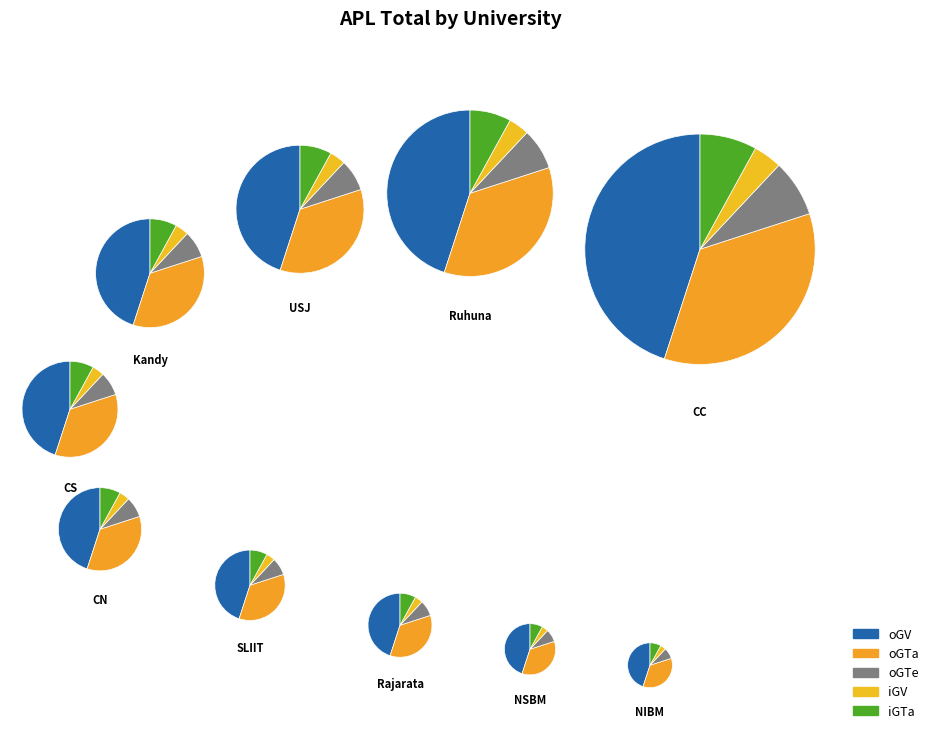

Is the sum of Rajarata and Ruhuna greater than half?

No